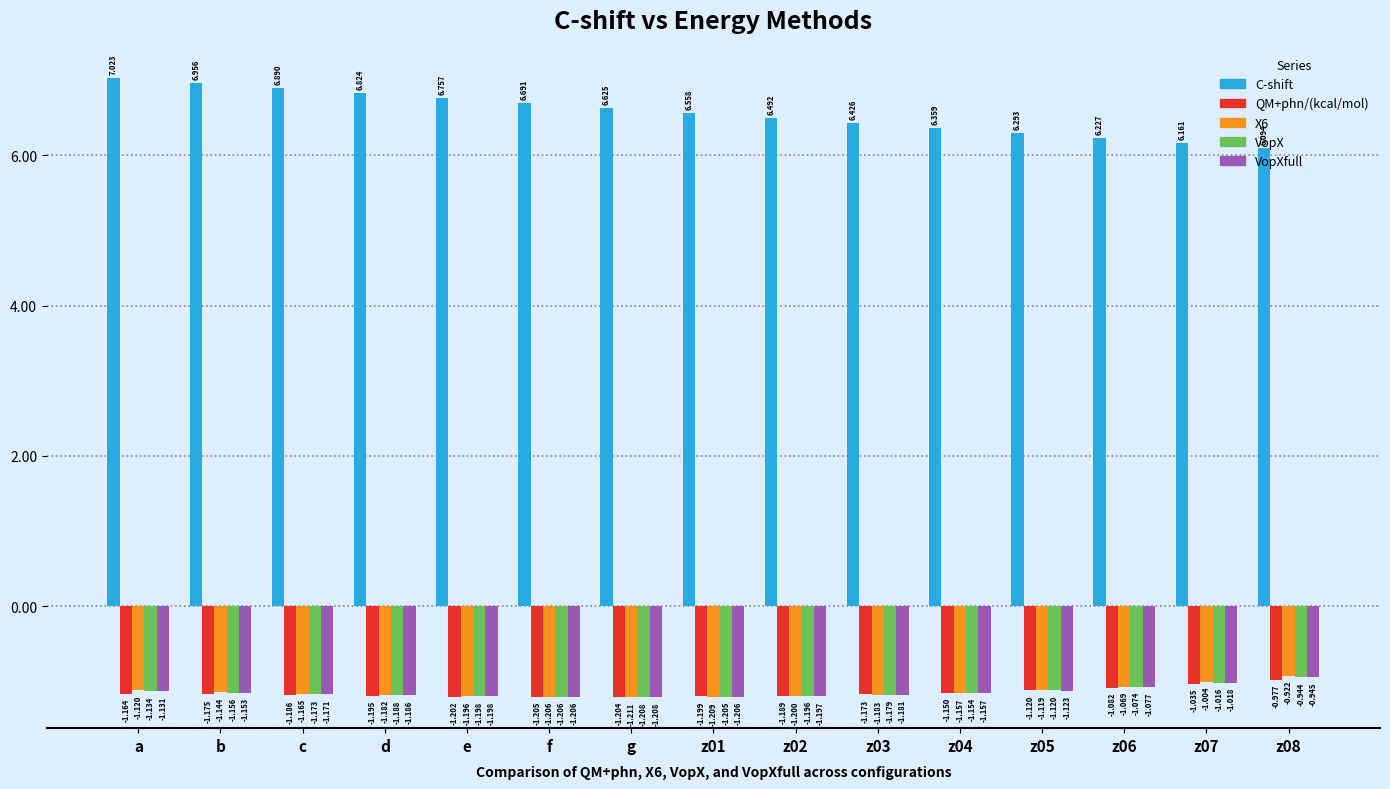

Between z03 and z07, which series saw the biggest shift?

C-shift